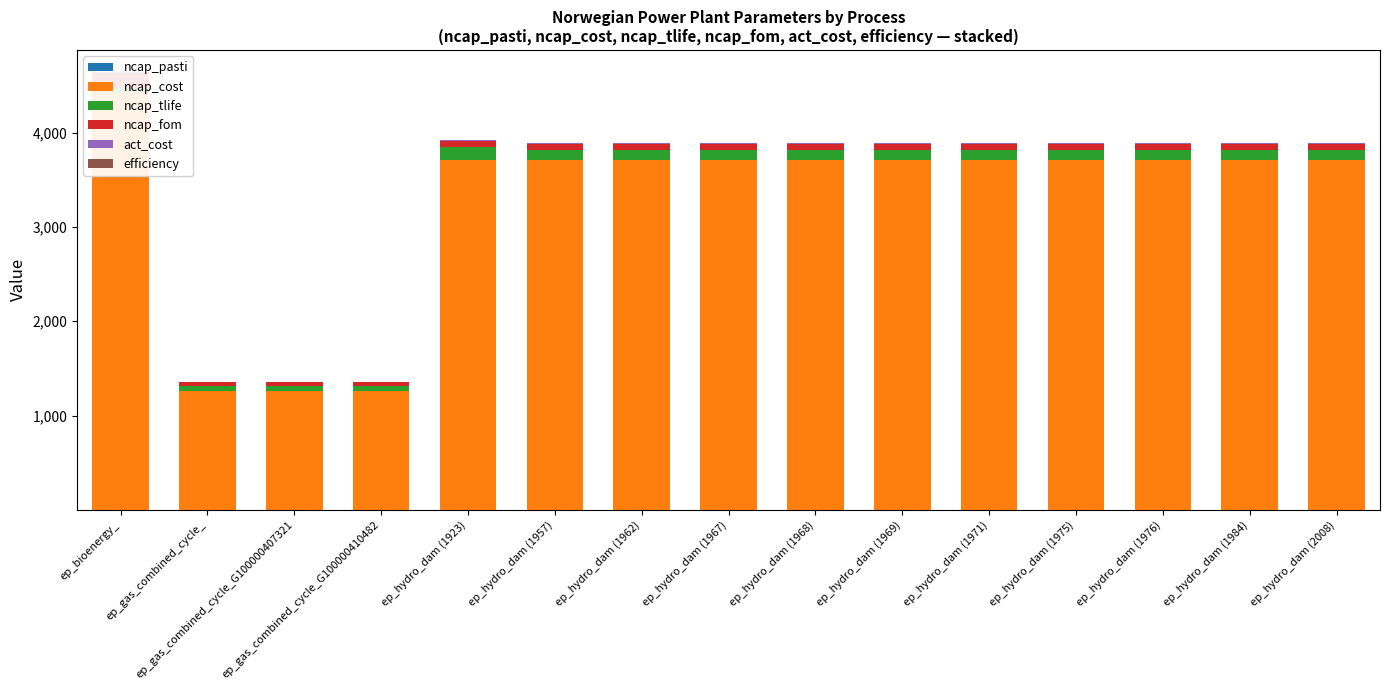

What is the maximum value shown in the chart?

4427.5